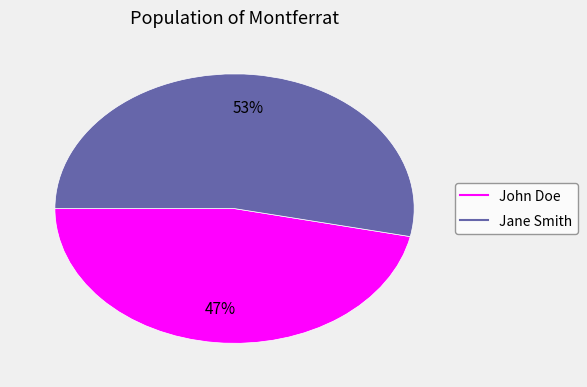

To the nearest percent, what percentage of the pie is Jane Smith?

53%